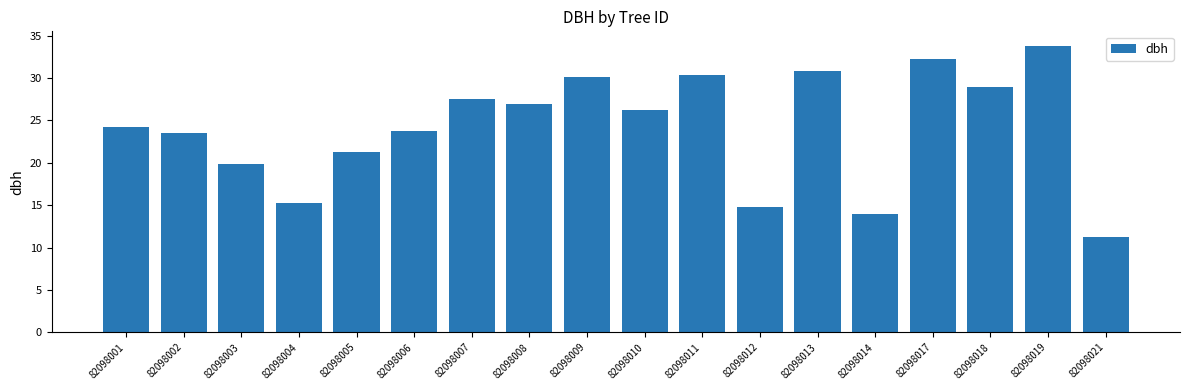

What is the difference between the maximum and second lowest values?

19.9